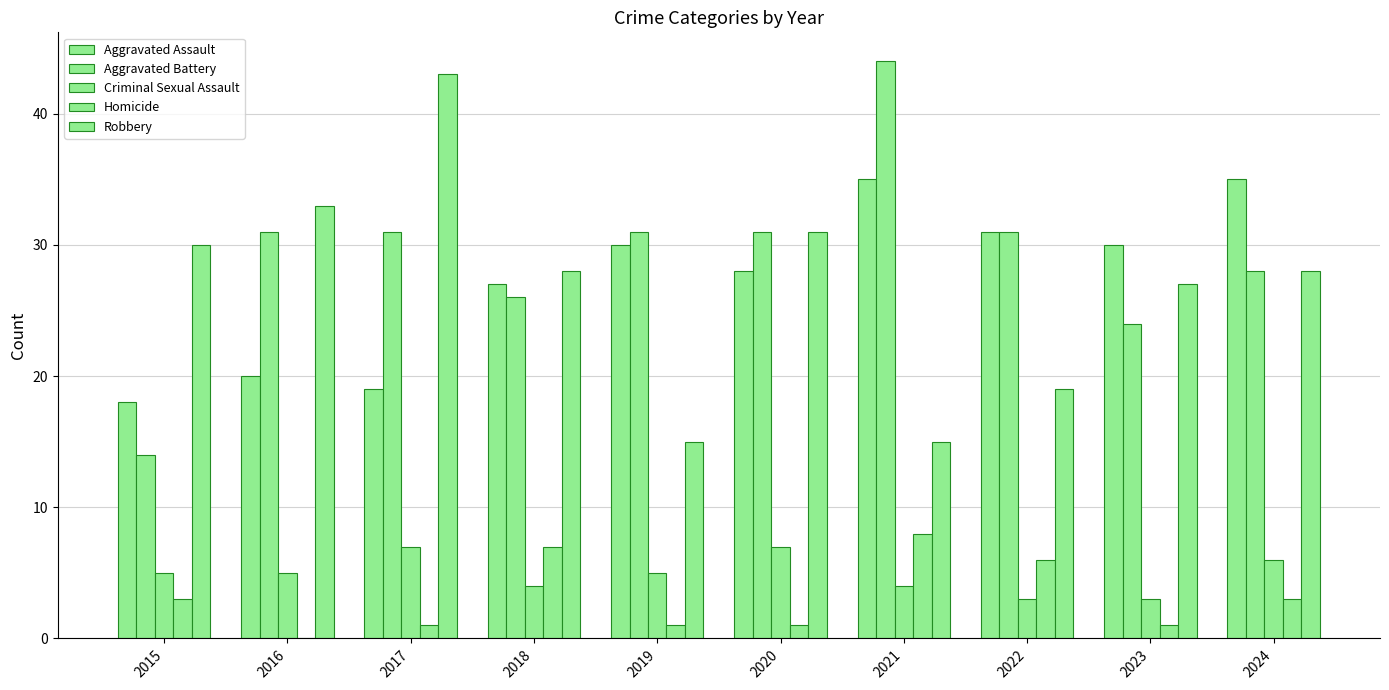

How many positive values does the Homicide series have?

9